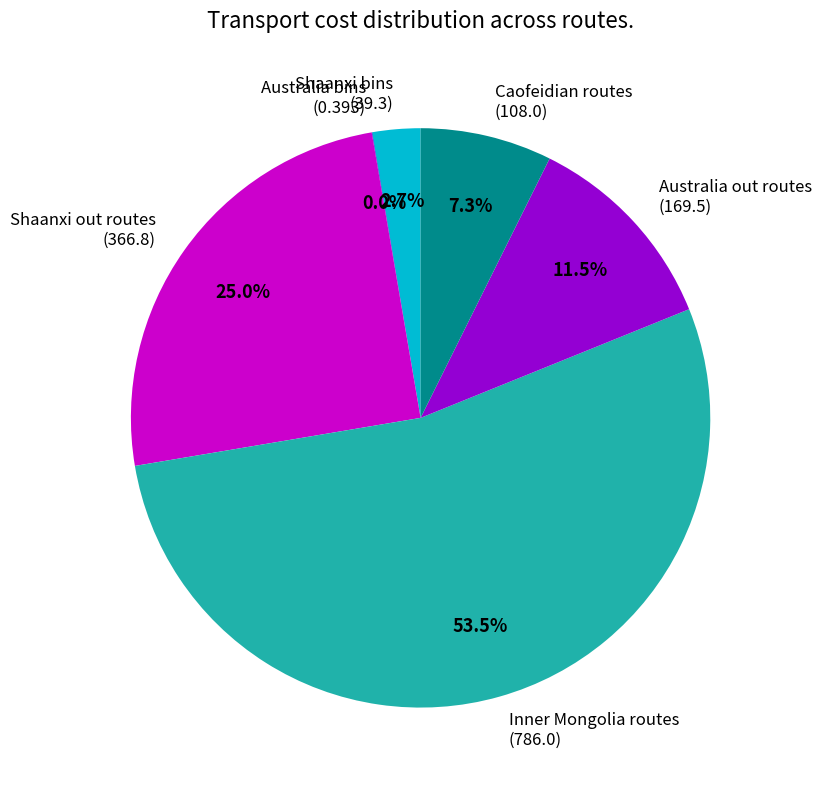

Between Caofeidian routes (108.0) and Inner Mongolia routes (786.0), which is larger?

Inner Mongolia routes (786.0)